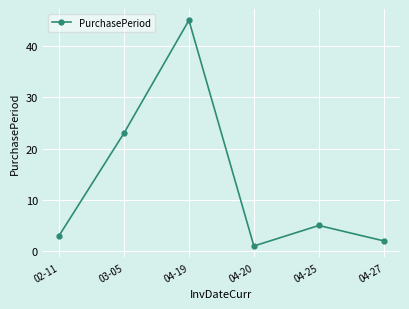

Does the chart display data point markers on the line(s)?

Yes